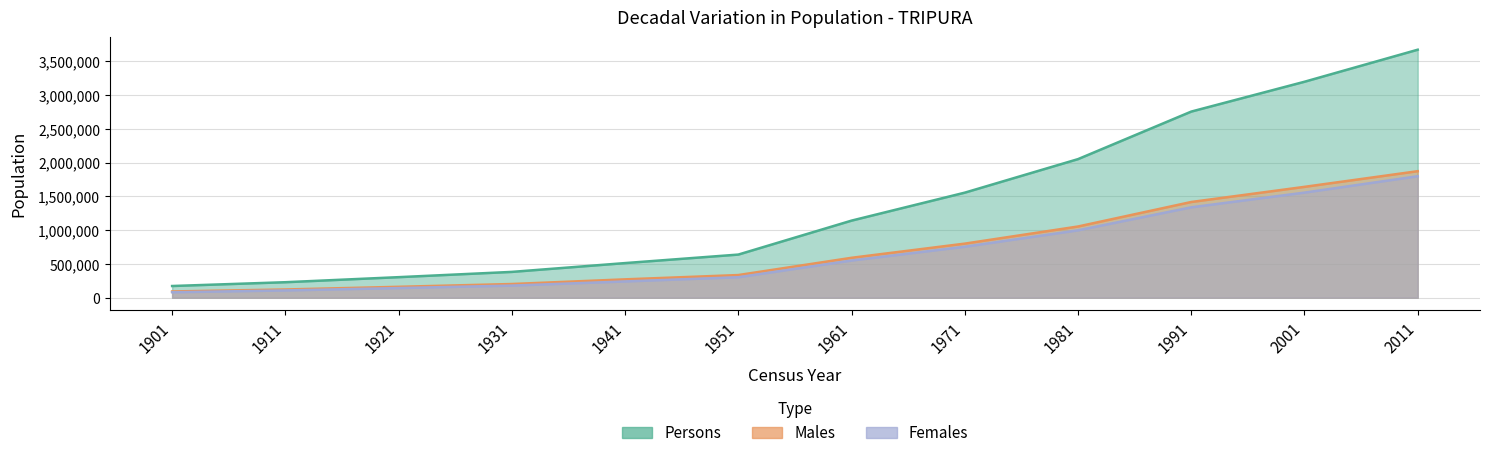

At which category is the sum across all series the highest?

2011